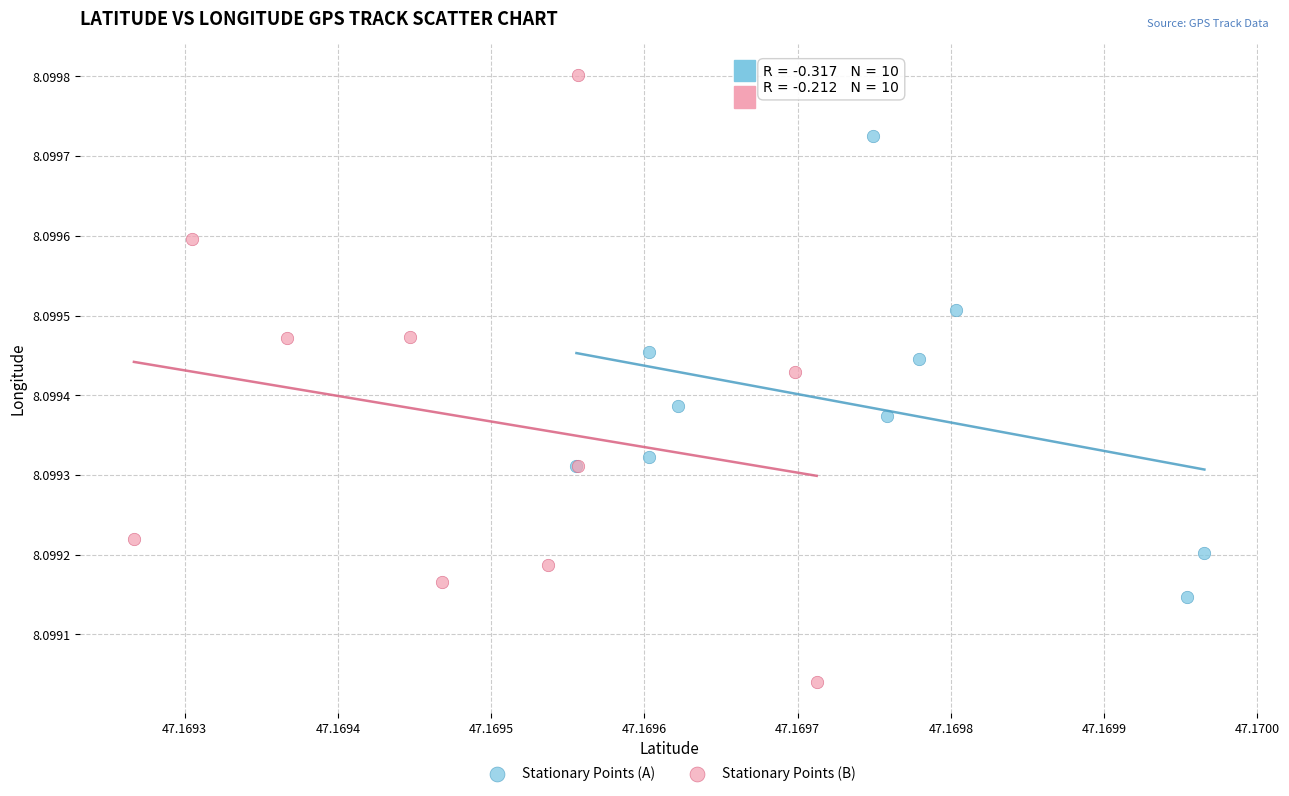

Which series has the widest spread of Y values?

Stationary Points (B)